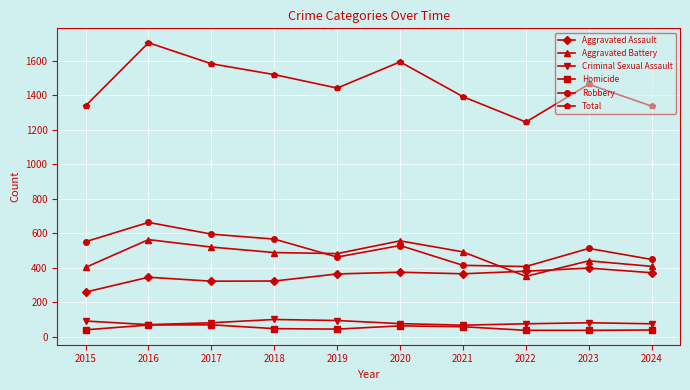

The Aggravated Battery series shows 401 at 2015. True or false?

True